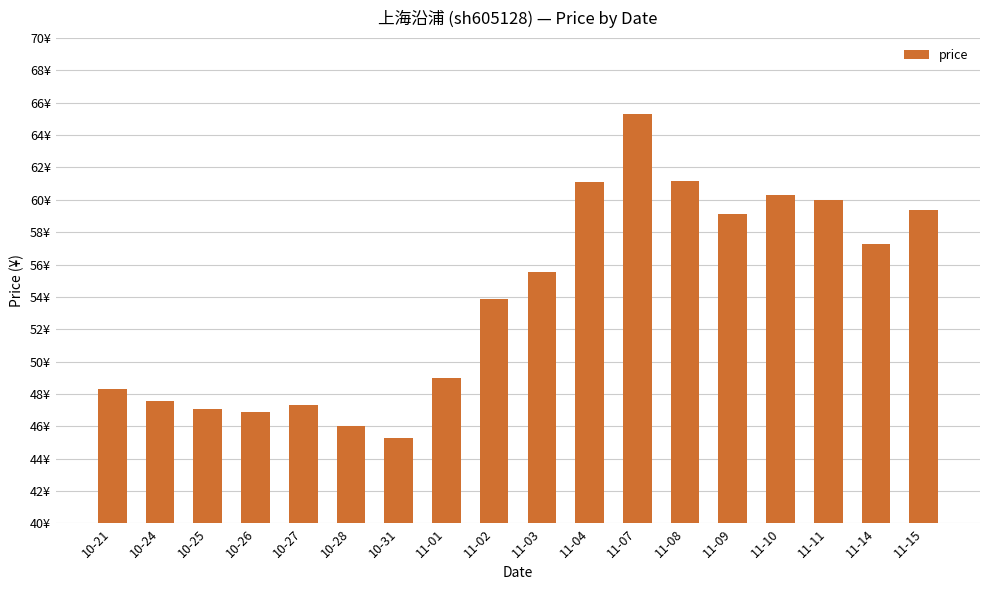

Which has a higher value, 11-01 or 11-09?

11-09